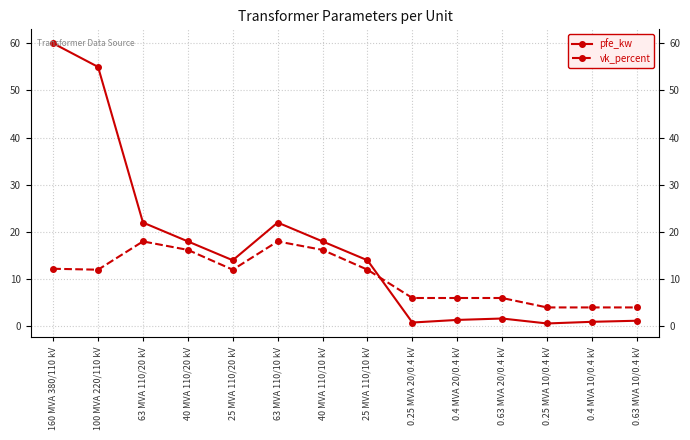

The value of vk_percent at 0.4 MVA 20/0.4 kV is 6.0. True or false?

True